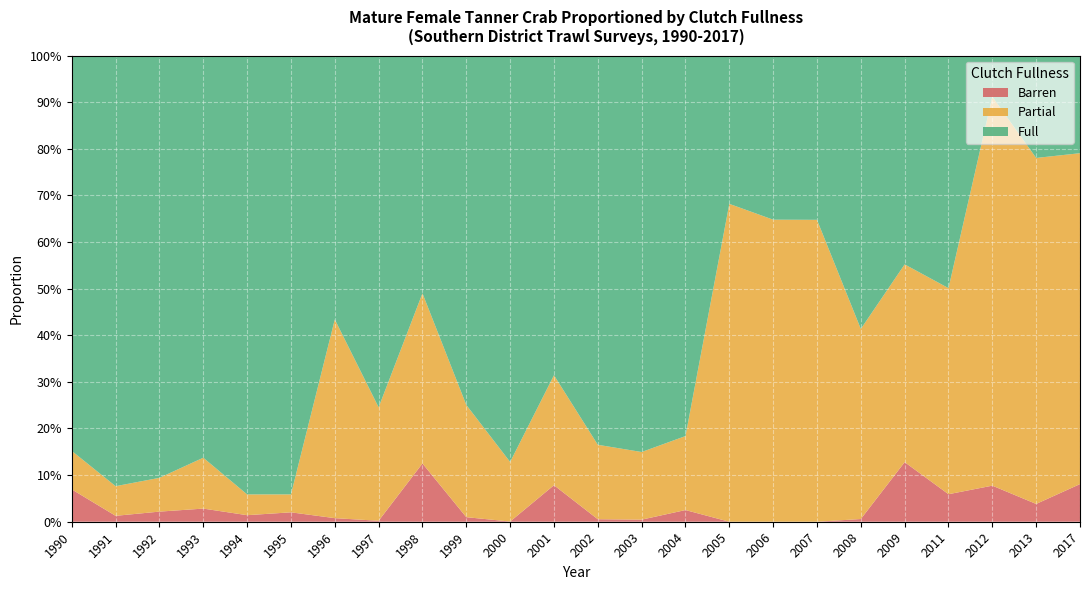

Reading right to left, extract all data points from this chart.

Barren: 2017=0.1	2013=0.0	2012=0.1	2011=0.1	2009=0.1	2008=0.0	2007=0.0	2006=0.0	2005=0.0	2004=0.0	2003=0.0	2002=0.0	2001=0.1	2000=0.0	1999=0.0	1998=0.1	1997=0.0	1996=0.0	1995=0.0	1994=0.0	1993=0.0	1992=0.0	1991=0.0	1990=0.1
Partial: 2017=0.7	2013=0.7	2012=0.8	2011=0.4	2009=0.4	2008=0.4	2007=0.6	2006=0.6	2005=0.7	2004=0.2	2003=0.1	2002=0.2	2001=0.2	2000=0.1	1999=0.2	1998=0.4	1997=0.2	1996=0.4	1995=0.0	1994=0.0	1993=0.1	1992=0.1	1991=0.1	1990=0.1
Full: 2017=0.2	2013=0.2	2012=0.1	2011=0.5	2009=0.4	2008=0.6	2007=0.4	2006=0.4	2005=0.3	2004=0.8	2003=0.9	2002=0.8	2001=0.7	2000=0.9	1999=0.7	1998=0.5	1997=0.8	1996=0.6	1995=0.9	1994=0.9	1993=0.9	1992=0.9	1991=0.9	1990=0.8